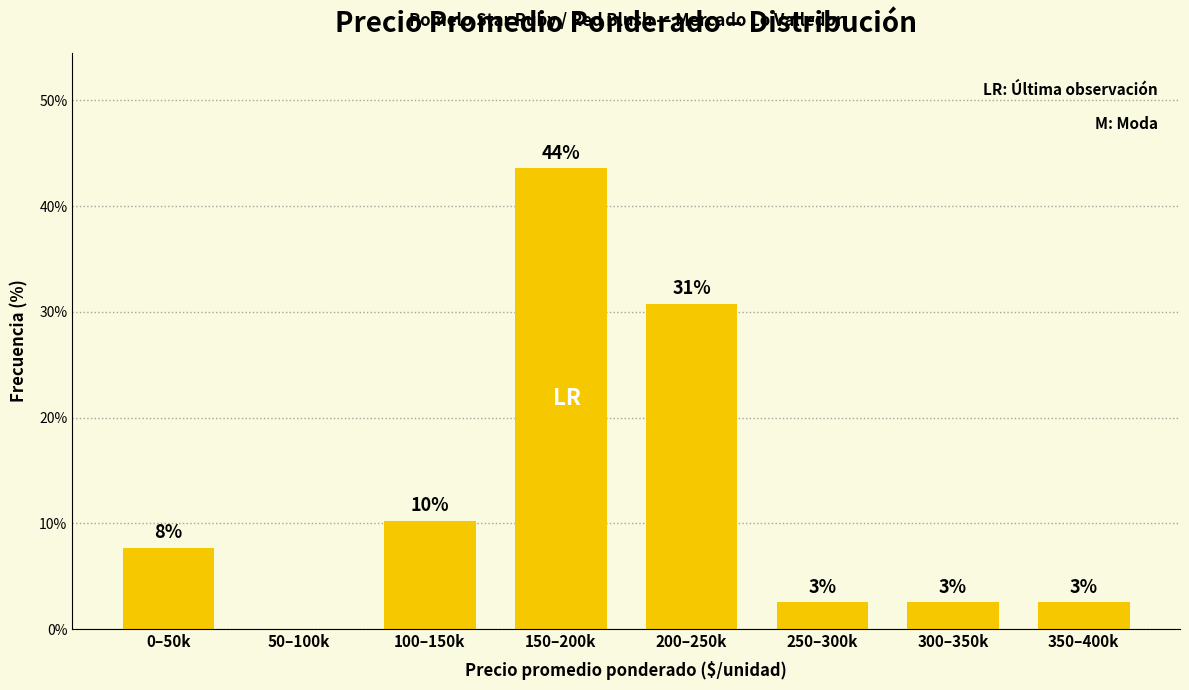

Are the bars horizontal?

No